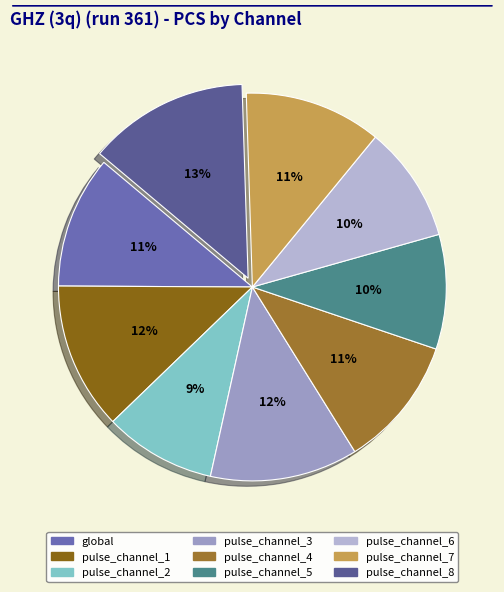

Count the number of slices in the pie.

9